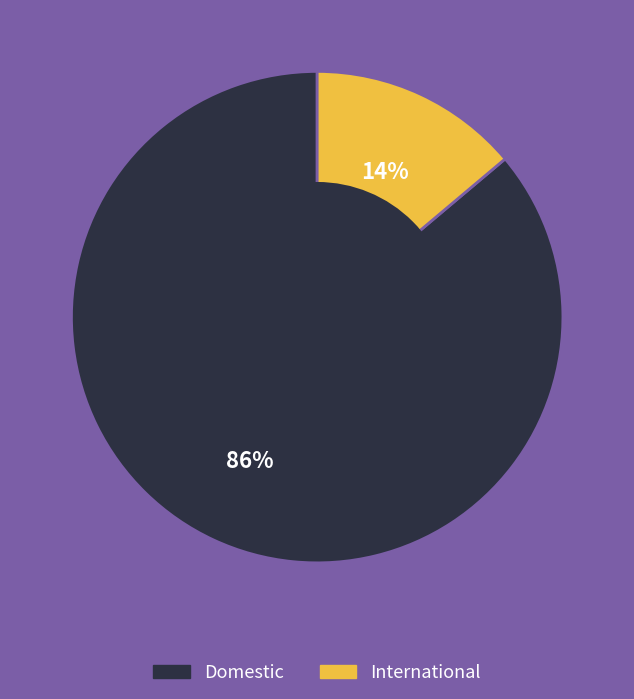

What is the largest slice in the pie chart?

Domestic